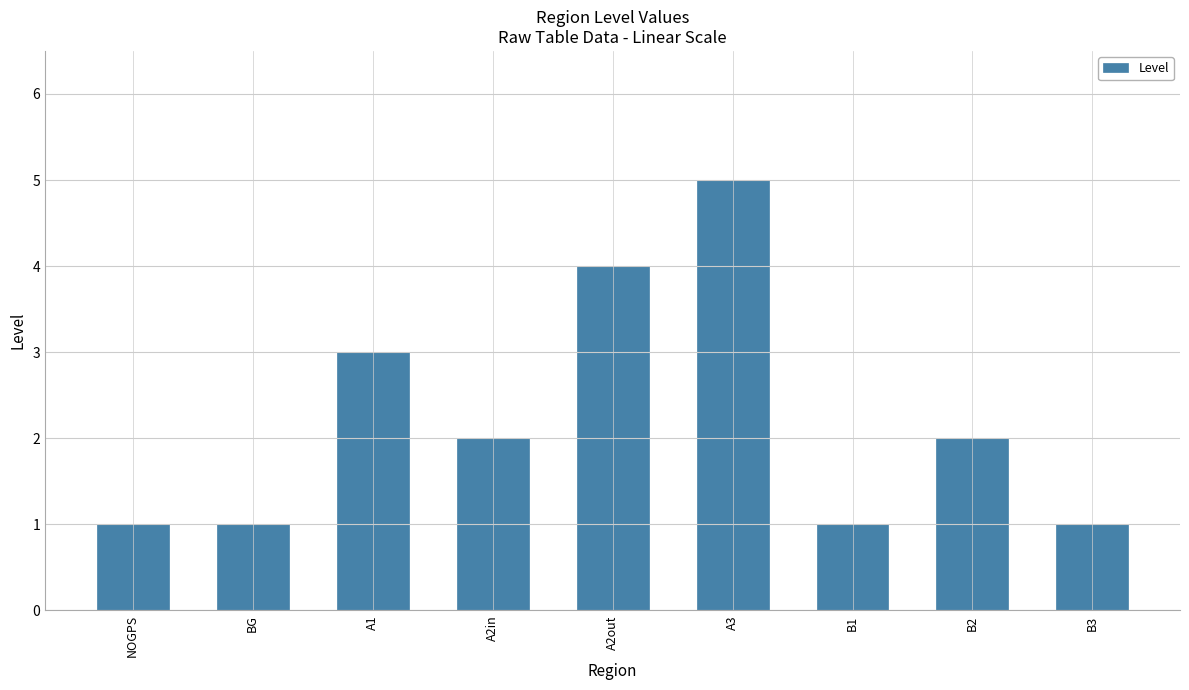

What is the change in value from A2out to B1?

-3